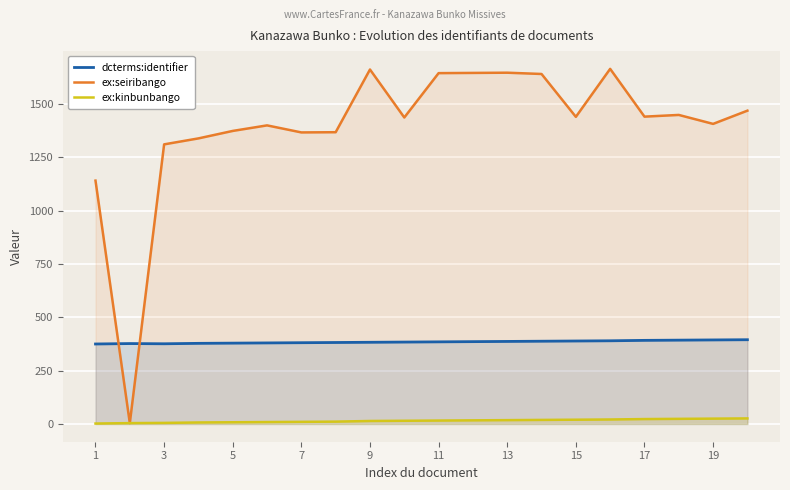

Rank the series by their average value, from lowest to highest.

ex:kinbunbango, dcterms:identifier, ex:seiribango